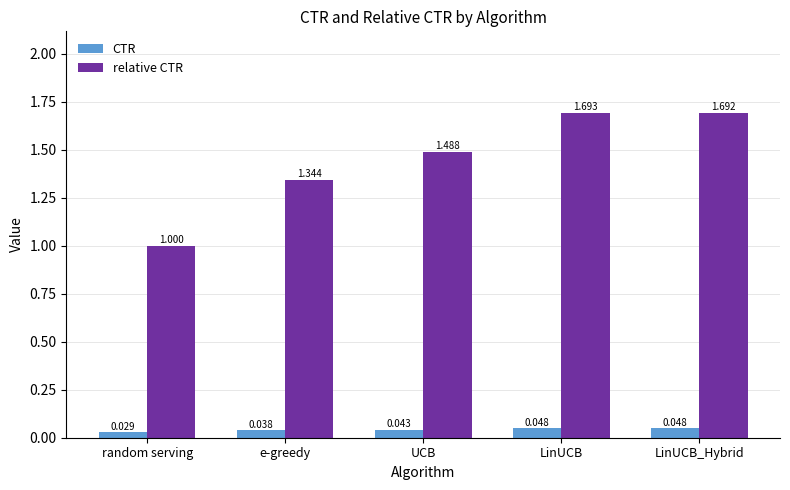

Which series changed the most between random serving and LinUCB?

relative CTR